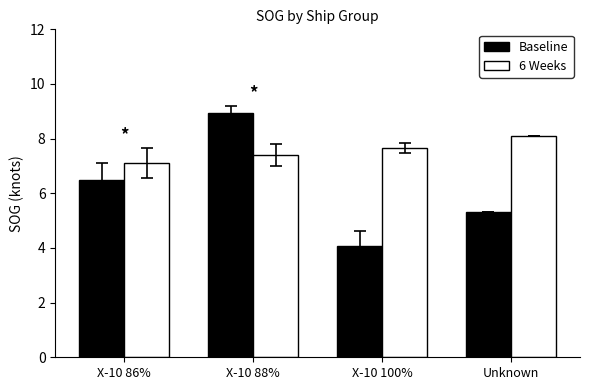

List the labels in order of 6 Weeks value, smallest first.

X-10 86%, X-10 88%, X-10 100%, Unknown